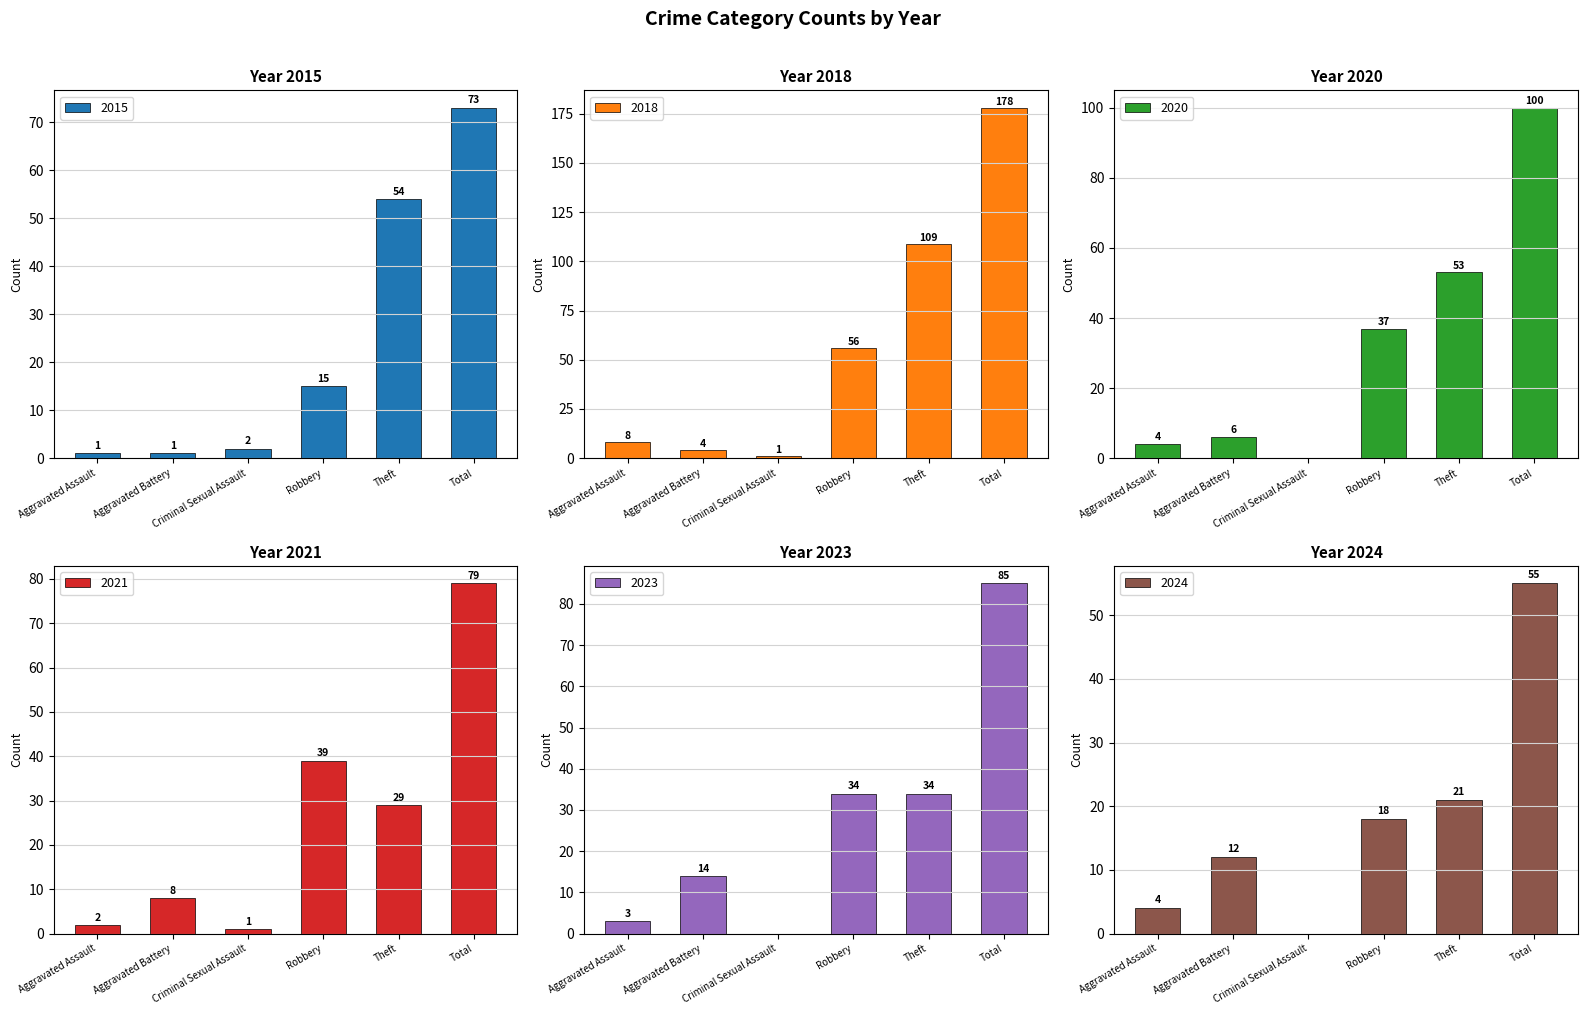

Is the value of 2020 at Theft greater than the value of 2023 at Aggravated Assault?

Yes